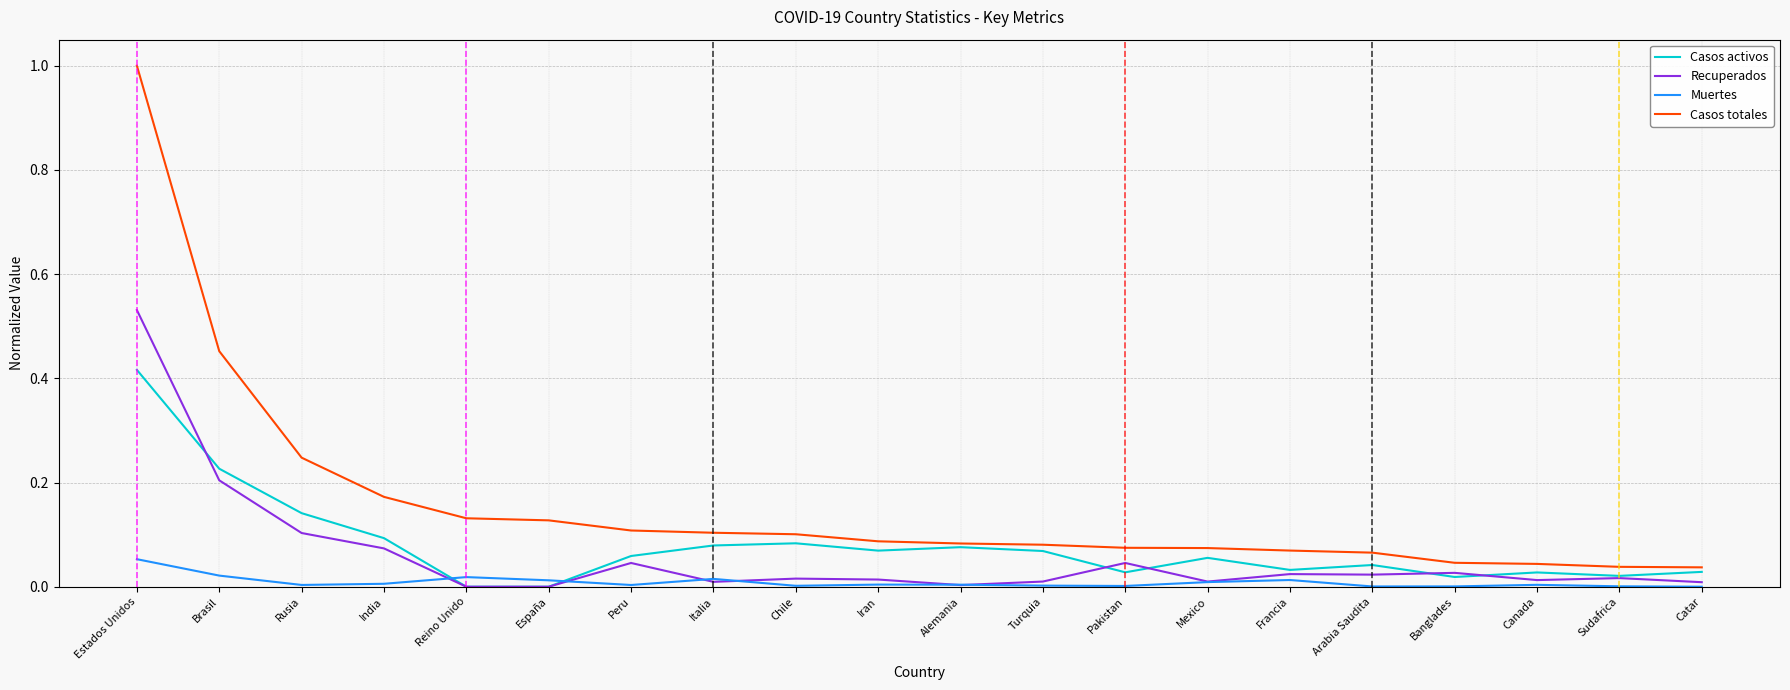

Which series has the widest spread of values?

Casos totales